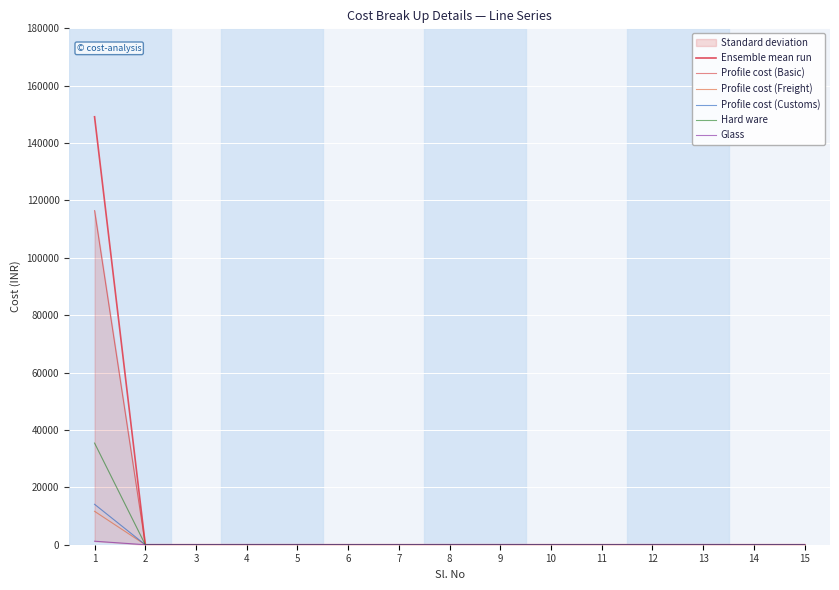

Reading left to right, transcribe all the data shown in this chart.

Ensemble mean run: 1=149172.8	2=0.0	3=0.0	4=0.0	5=0.0	6=0.0	7=0.0	8=0.0	9=0.0	10=0.0	11=0.0	12=0.0	13=0.0	14=0.0	15=0.0
Profile cost (Basic): 1=116458.1	2=0.0	3=0.0	4=0.0	5=0.0	6=0.0	7=0.0	8=0.0	9=0.0	10=0.0	11=0.0	12=0.0	13=0.0	14=0.0	15=0.0
Profile cost (Freight): 1=11645.8	2=0.0	3=0.0	4=0.0	5=0.0	6=0.0	7=0.0	8=0.0	9=0.0	10=0.0	11=0.0	12=0.0	13=0.0	14=0.0	15=0.0
Profile cost (Customs): 1=14091.4	2=0.0	3=0.0	4=0.0	5=0.0	6=0.0	7=0.0	8=0.0	9=0.0	10=0.0	11=0.0	12=0.0	13=0.0	14=0.0	15=0.0
Hard ware: 1=35423.9	2=0.0	3=0.0	4=0.0	5=0.0	6=0.0	7=0.0	8=0.0	9=0.0	10=0.0	11=0.0	12=0.0	13=0.0	14=0.0	15=0.0
Glass: 1=1223.9	2=0.0	3=0.0	4=0.0	5=0.0	6=0.0	7=0.0	8=0.0	9=0.0	10=0.0	11=0.0	12=0.0	13=0.0	14=0.0	15=0.0